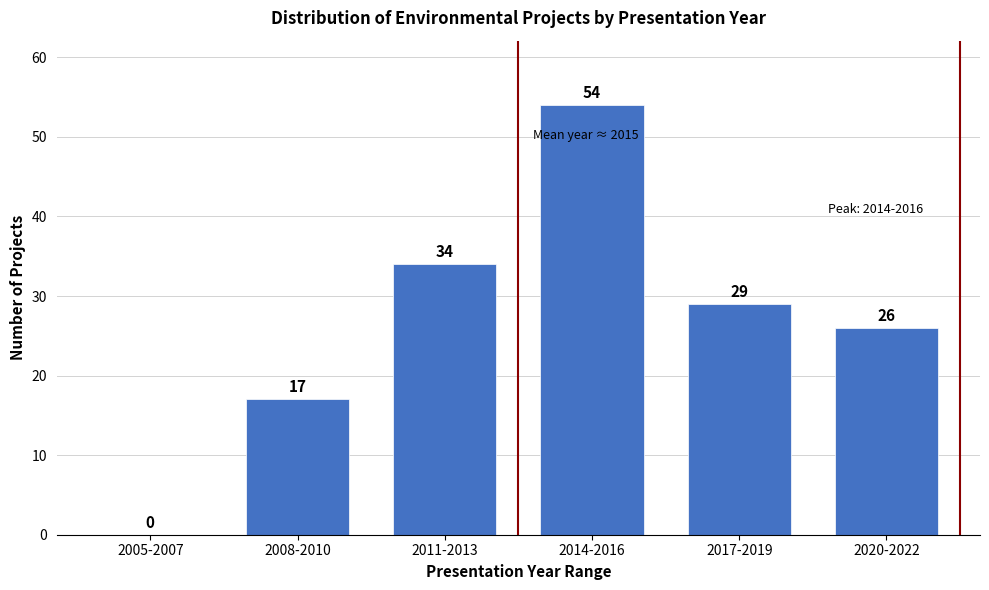

Reading left to right, what are all the values shown in this chart?

2005-2007=0	2008-2010=17	2011-2013=34	2014-2016=54	2017-2019=29	2020-2022=26